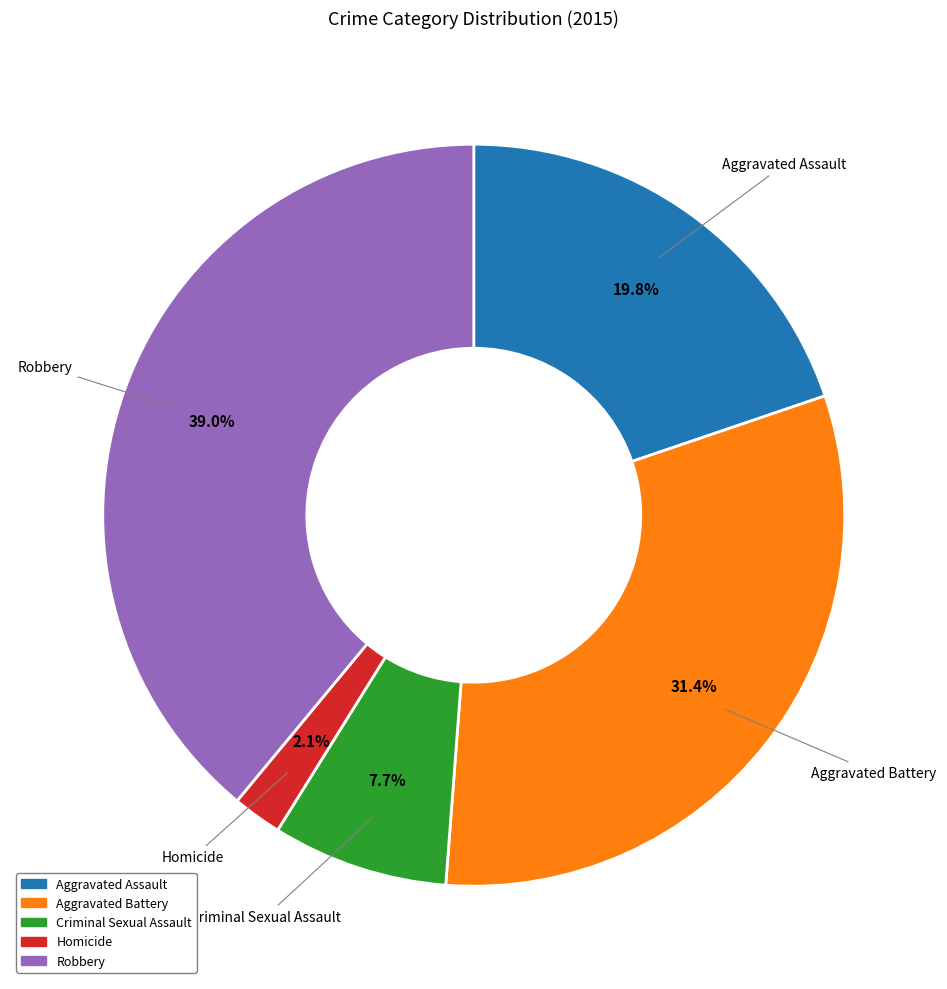

How many slices are in this pie chart?

5